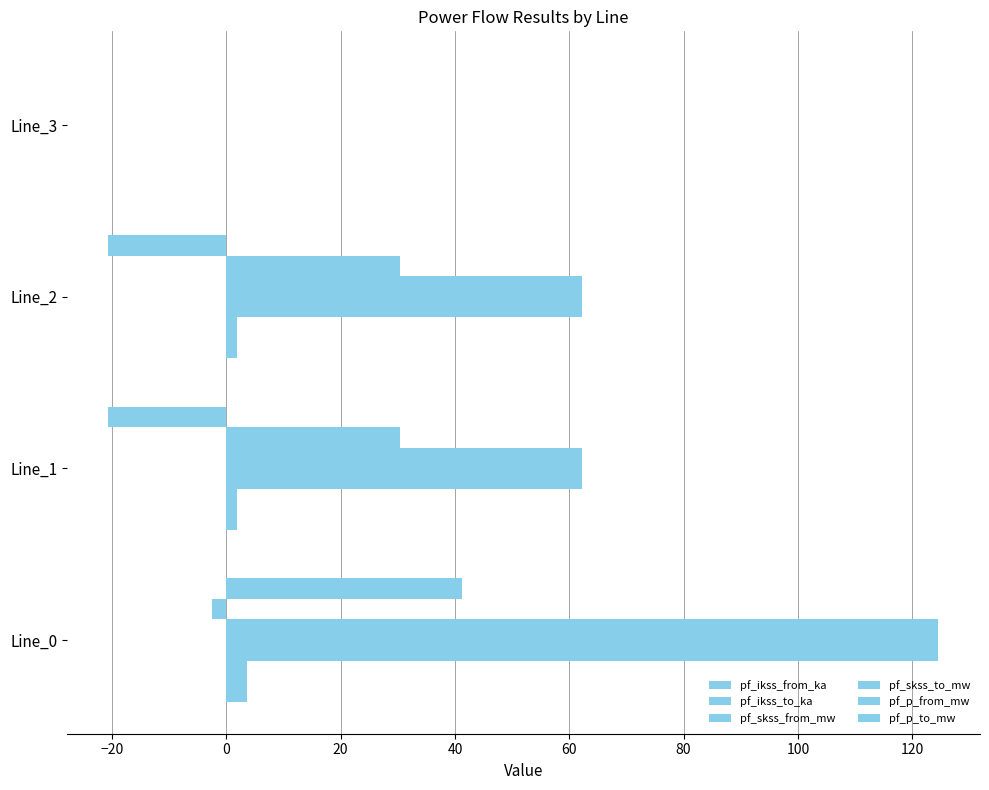

Rank the series by their maximum value, from highest to lowest.

pf_skss_from_mw, pf_skss_to_mw, pf_p_to_mw, pf_p_from_mw, pf_ikss_from_ka, pf_ikss_to_ka